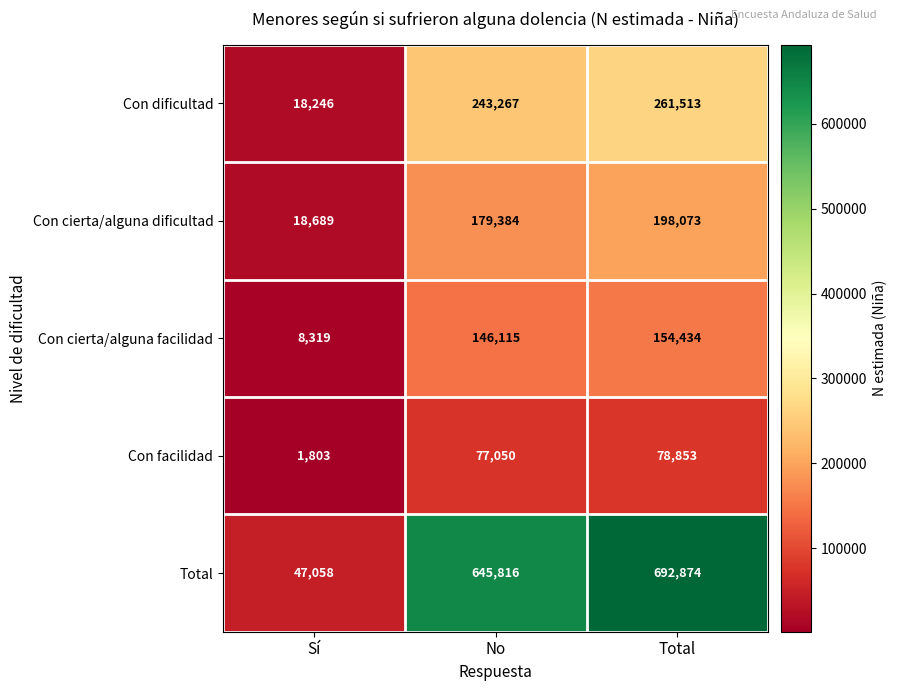

Is it true that Con cierta/alguna facilidad equals 154434 at Total?

True